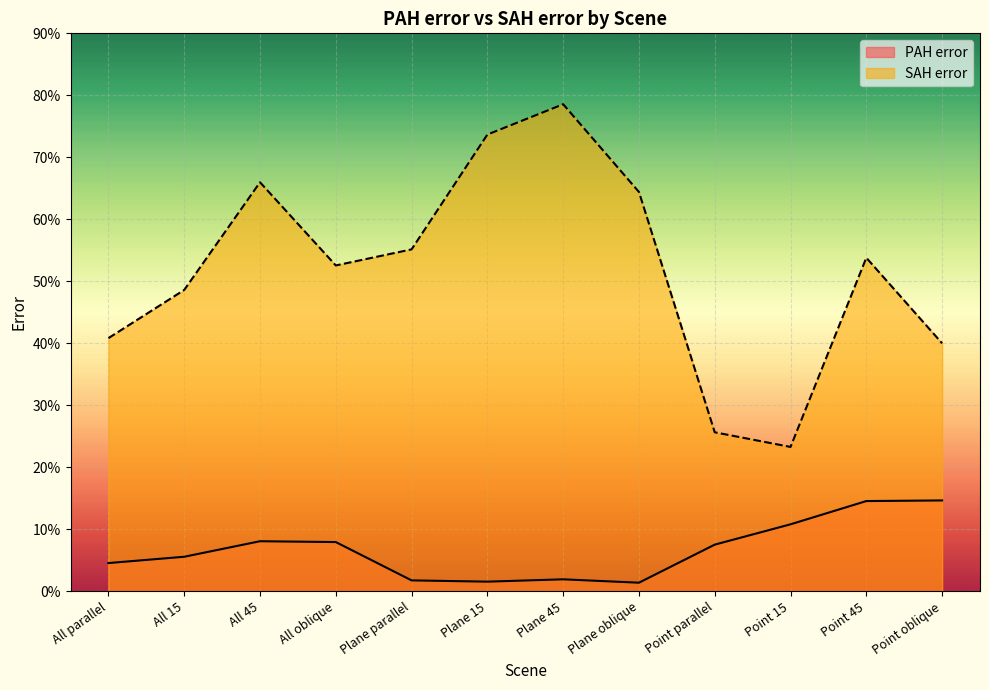

What is the maximum value for SAH error?

0.8